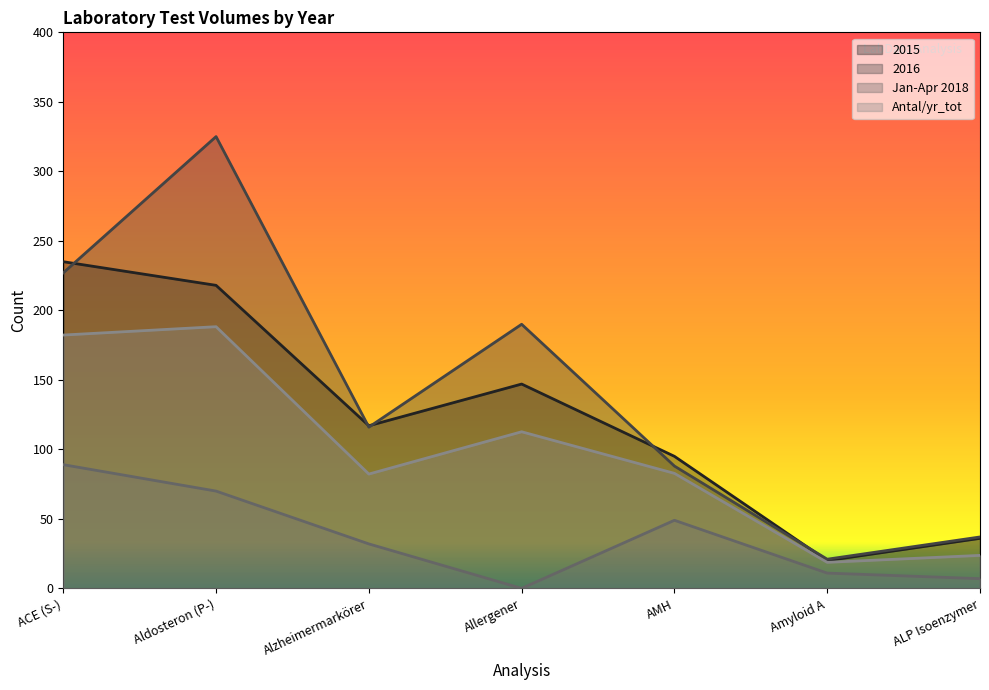

What are all the series names shown in the legend?

2015, 2016, Jan-Apr 2018, Antal/yr_tot